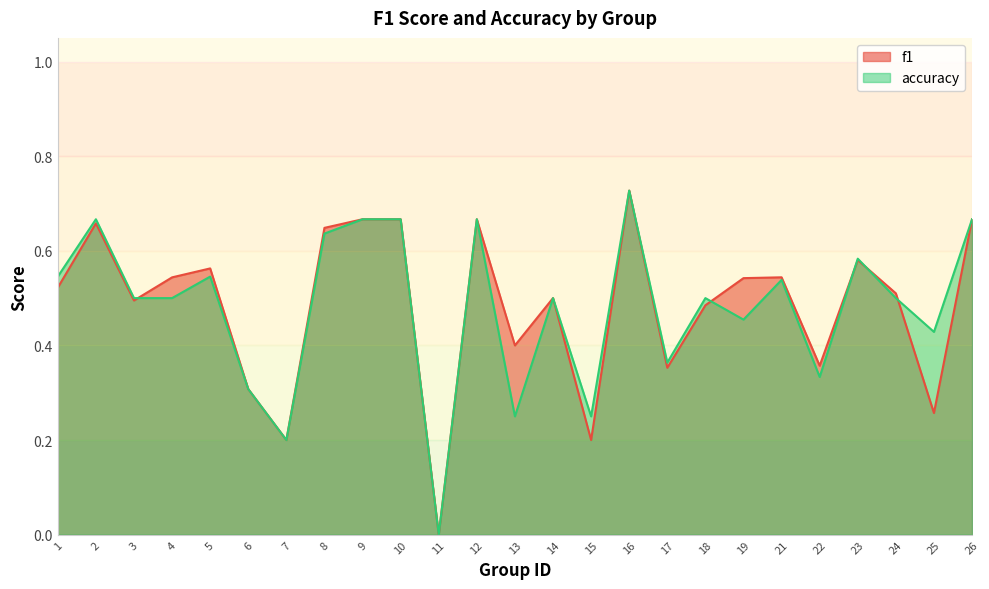

How many lines are shown in the chart?

2